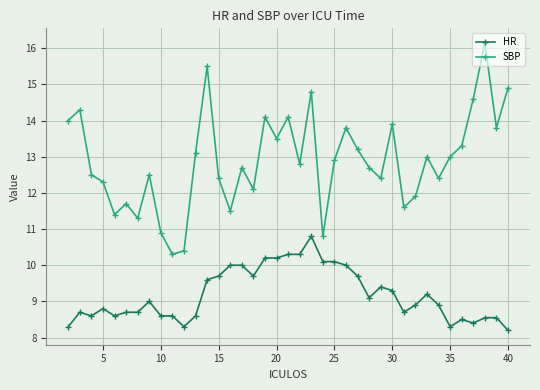

List the series in order of their peak value, lowest first.

HR, SBP